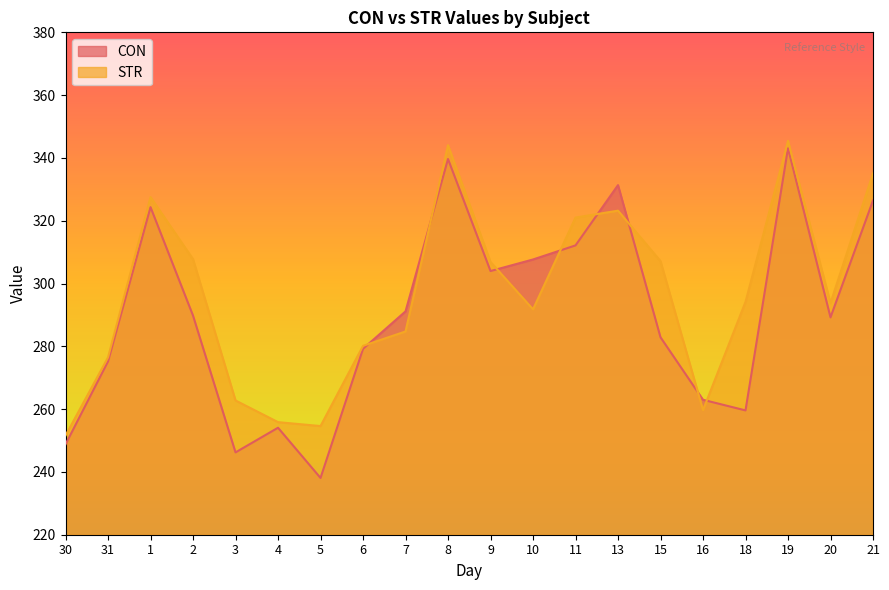

What is the value of the CON point at the 16th from the left?

263.0